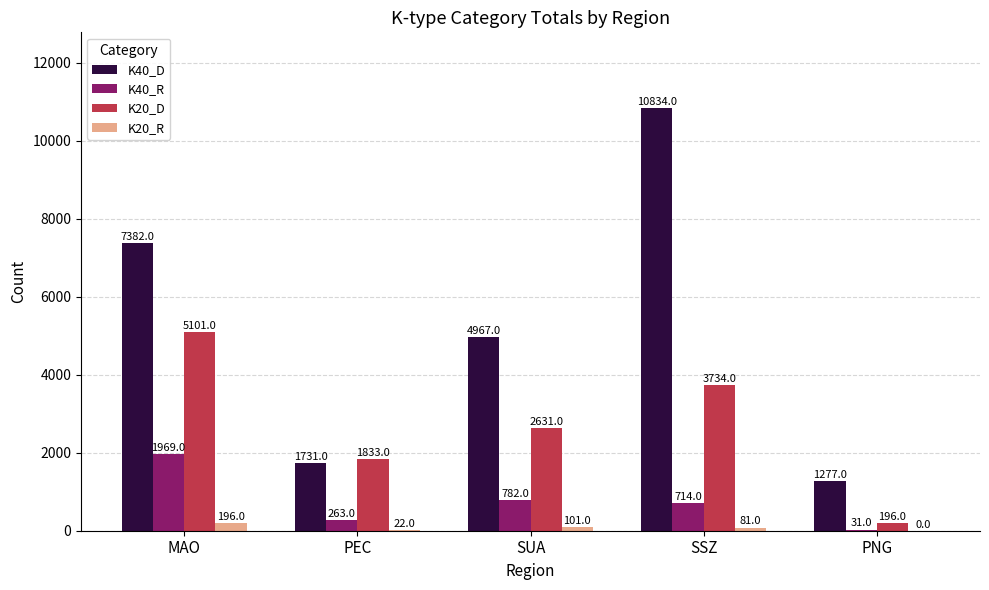

What is the sum of all K20_R values?

400